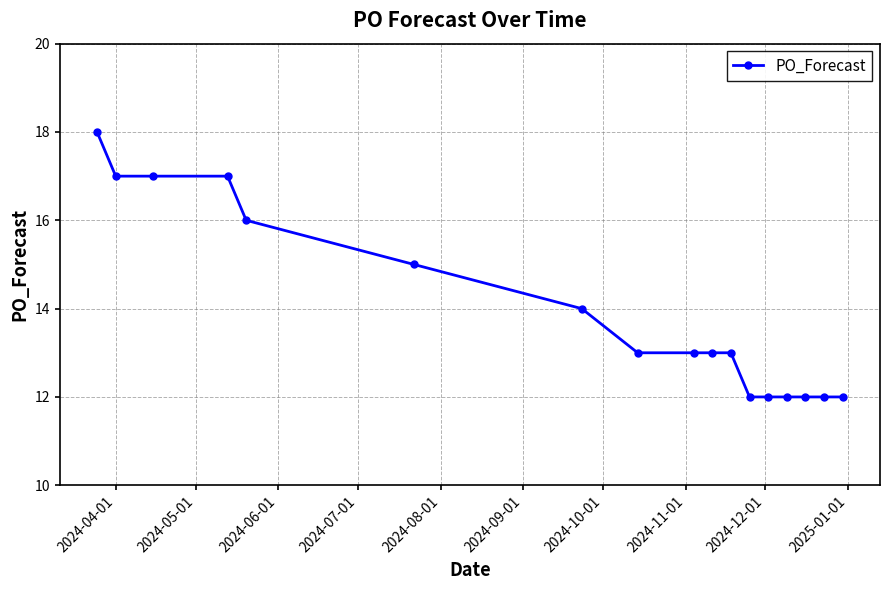

Does the chart have visible grid lines?

Yes